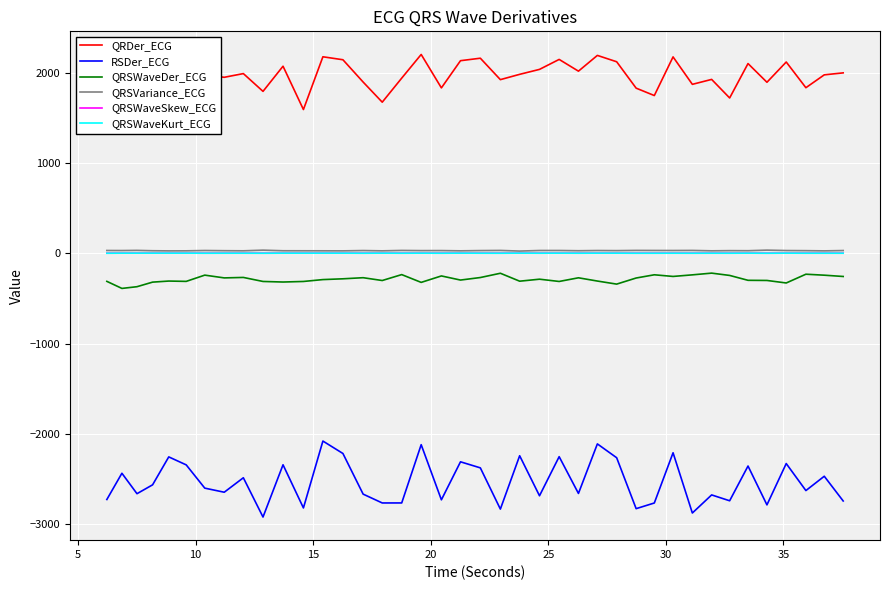

Which series has the widest spread of values?

RSDer_ECG